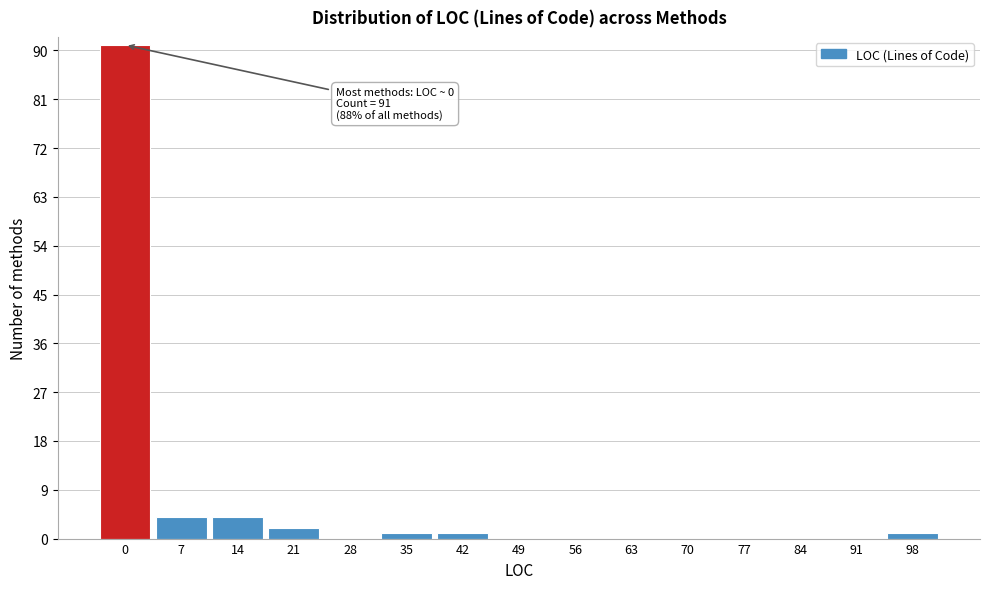

Reading right to left, transcribe all the data shown in this chart.

98=1	91=0	84=0	77=0	70=0	63=0	56=0	49=0	42=1	35=1	28=0	21=2	14=4	7=4	0=91